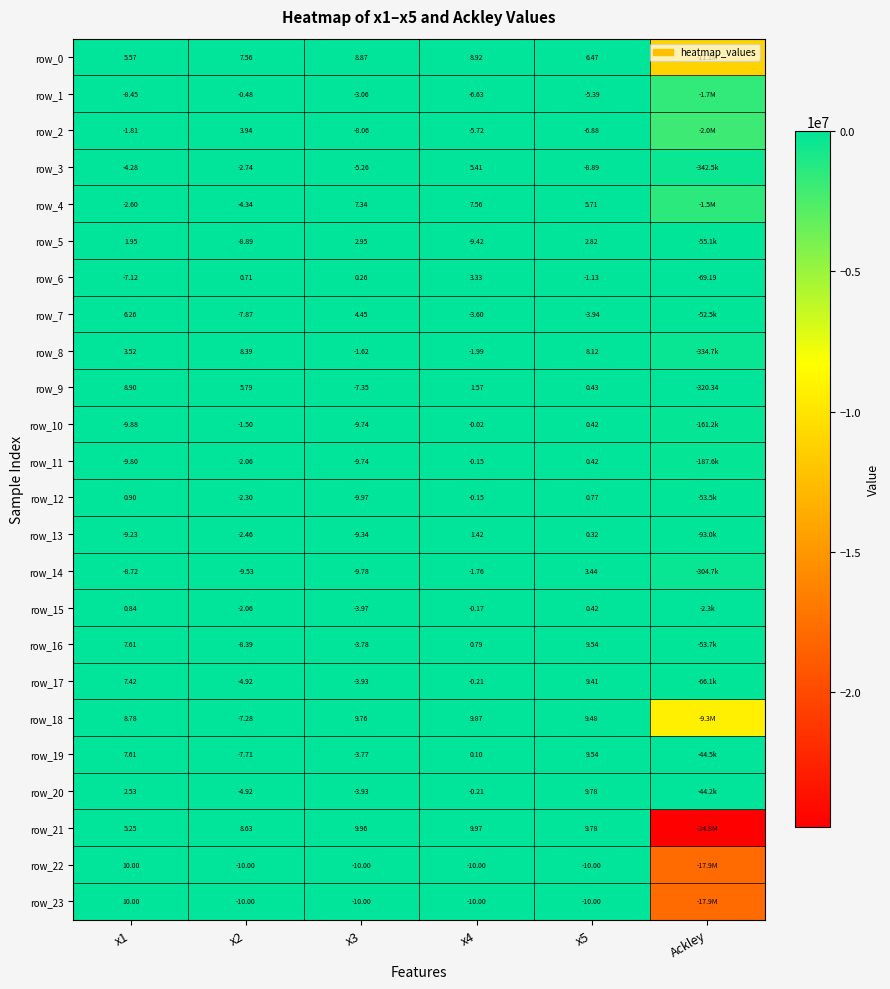

The row_23 series shows -5.6 at x5. True or false?

False